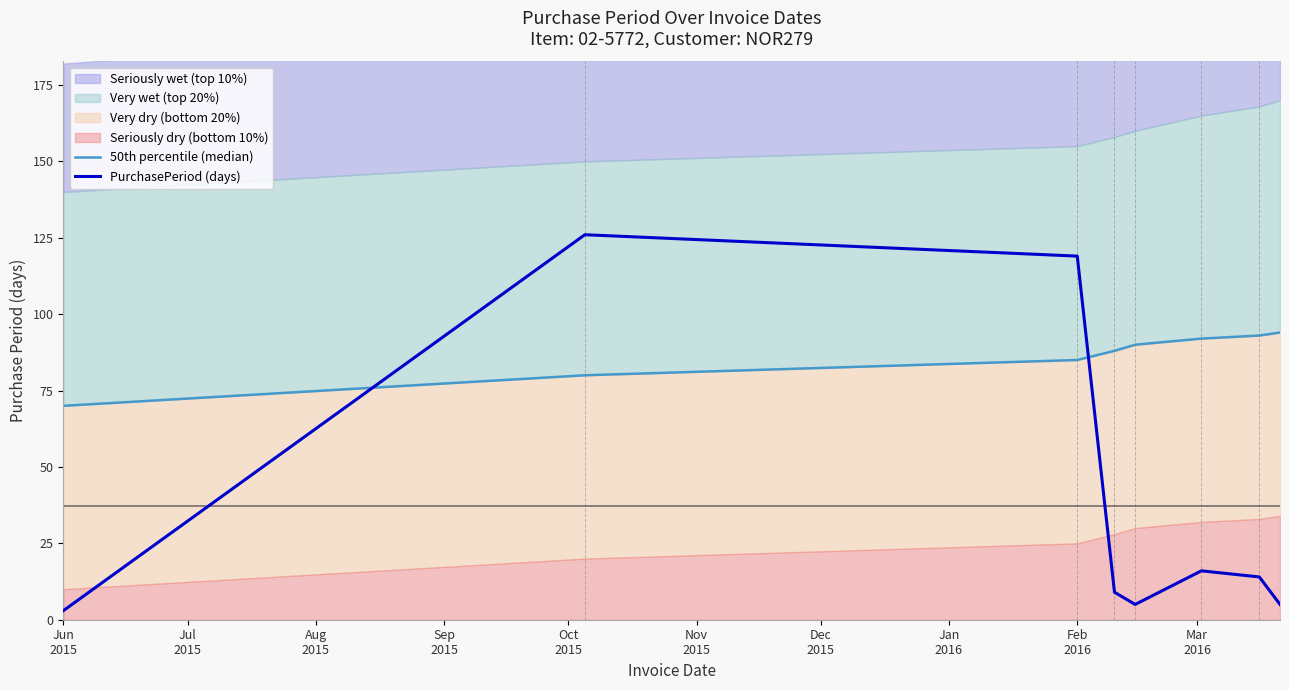

What is the maximum value for PurchasePeriod (days)?

126